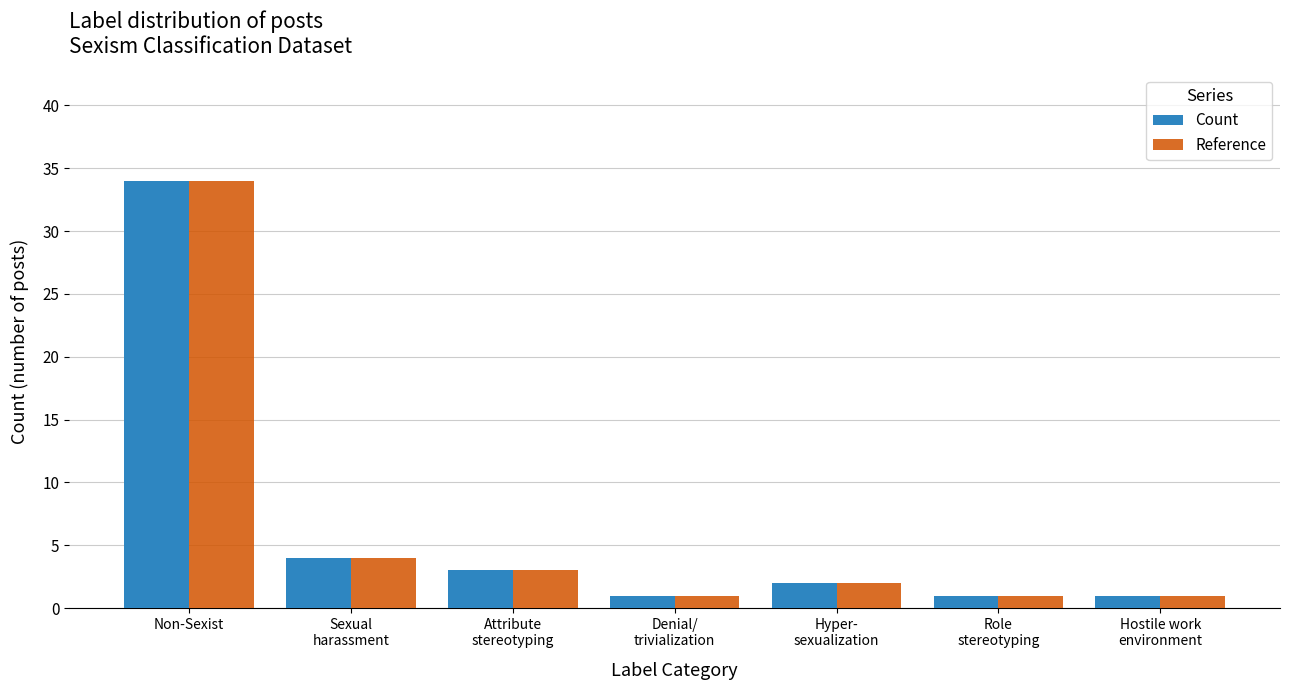

Is the value of Count at Hyper-
sexualization greater than the value of Reference at Attribute
stereotyping?

No